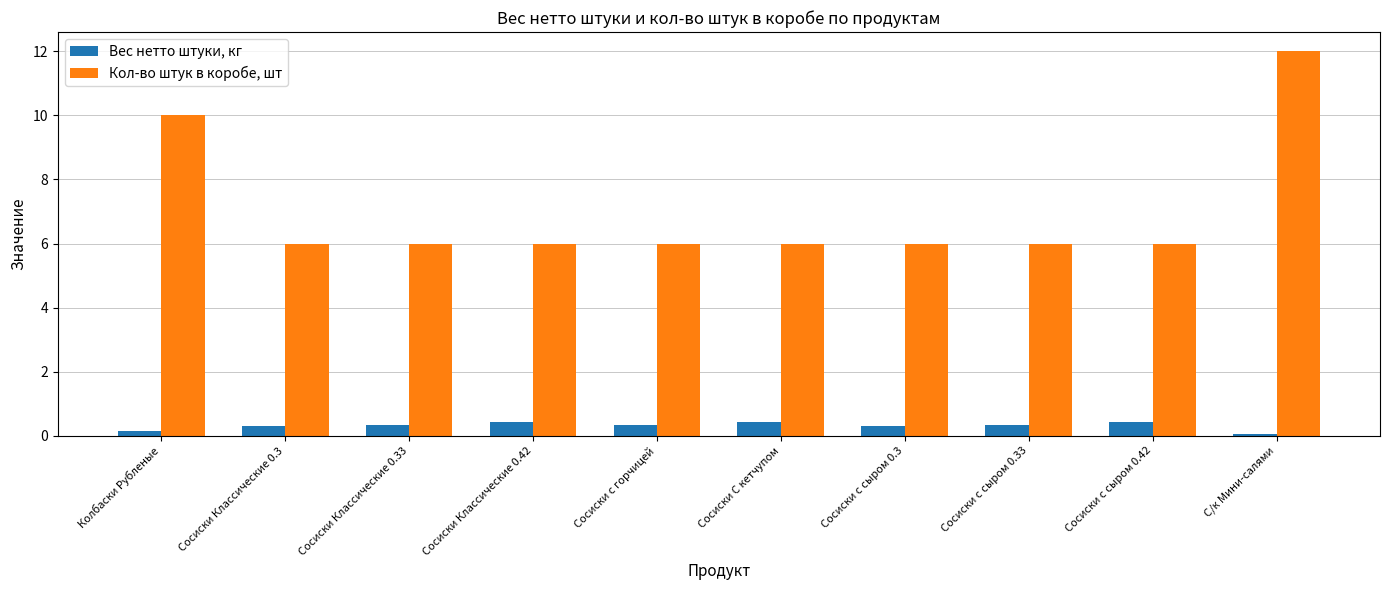

How many Вес нетто штуки, кг values are between 0 and 1?

10